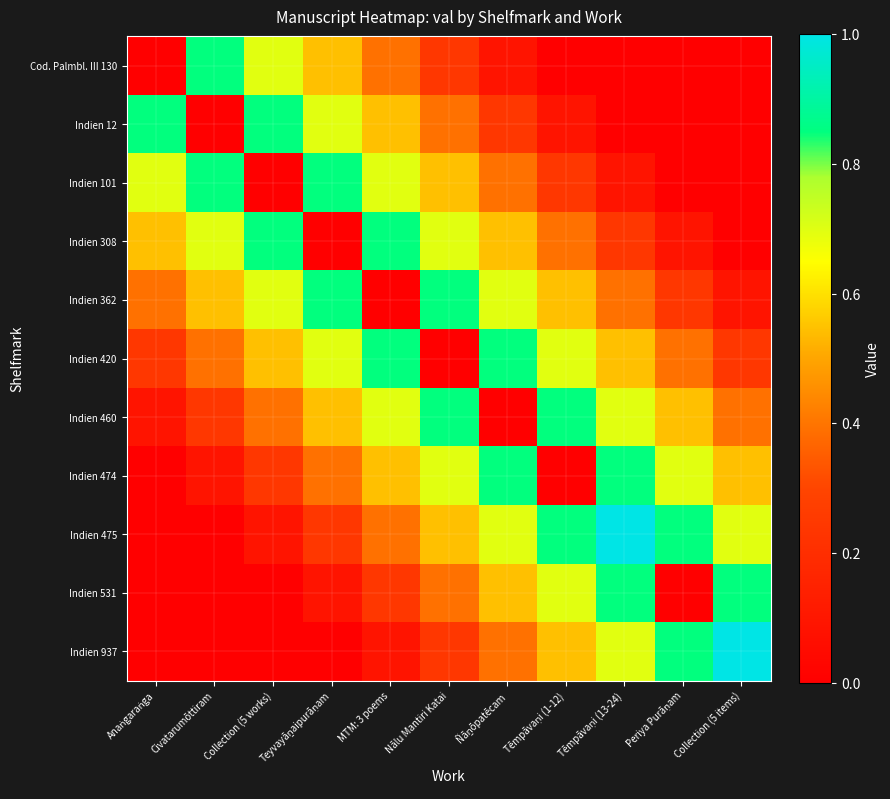

At Collection (5 items), list the series in order from largest to smallest.

Indien 937, Indien 531, Indien 475, Indien 474, Indien 460, Indien 420, Indien 362, Cod. Palmbl. III 130, Indien 12, Indien 101, Indien 308